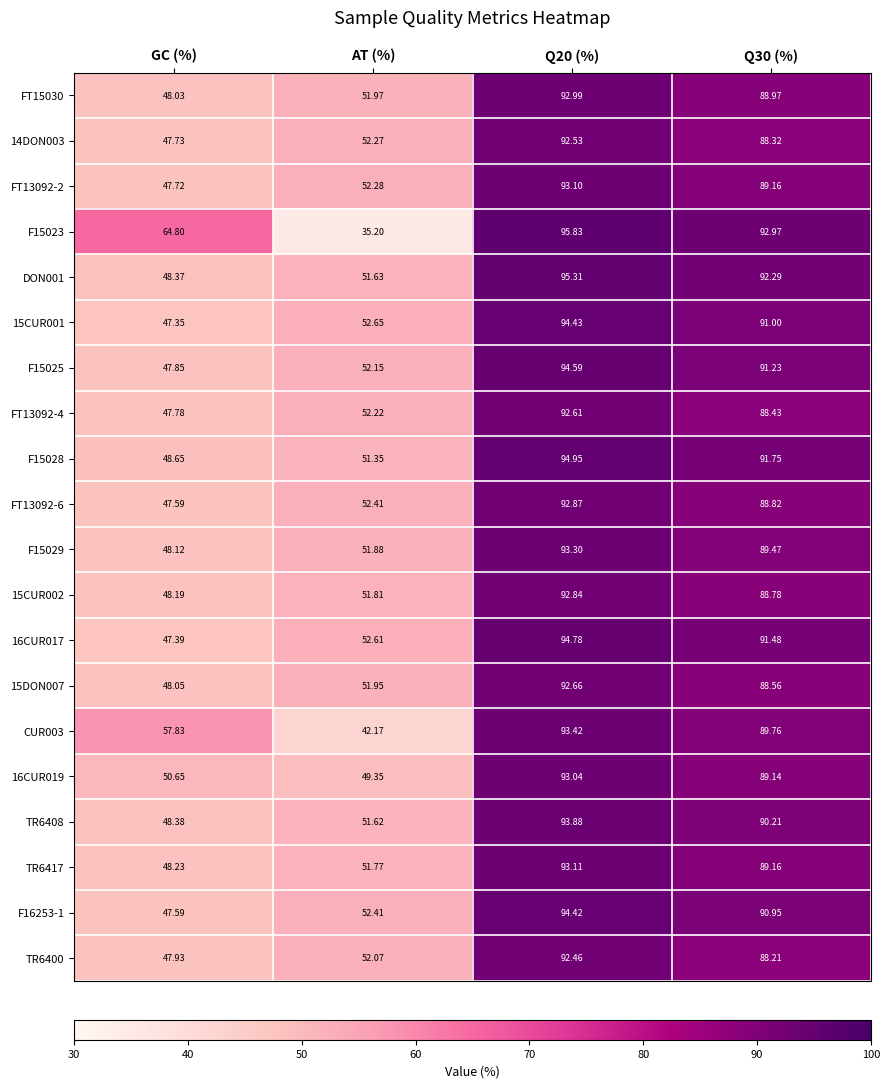

What is the difference between the highest and lowest values at Q30 (%)?

4.8